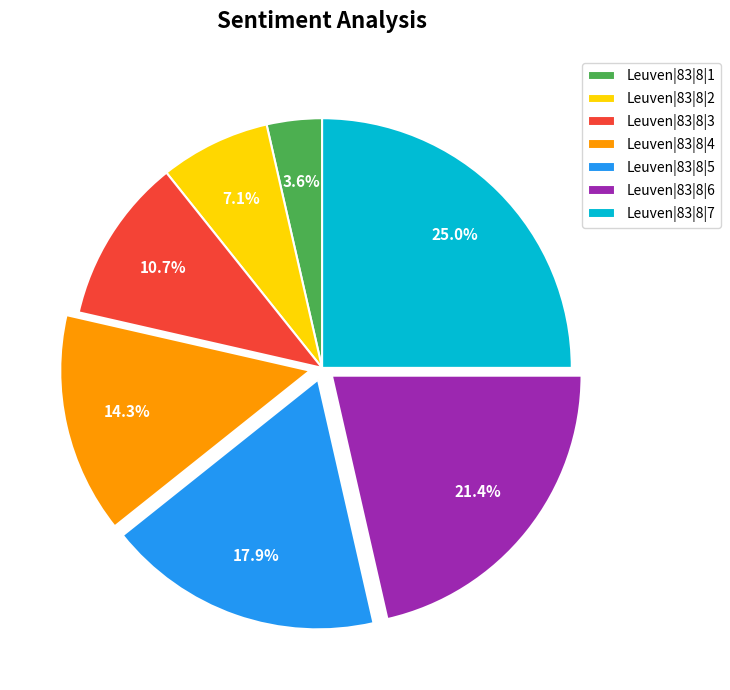

How many slices are in this pie chart?

7